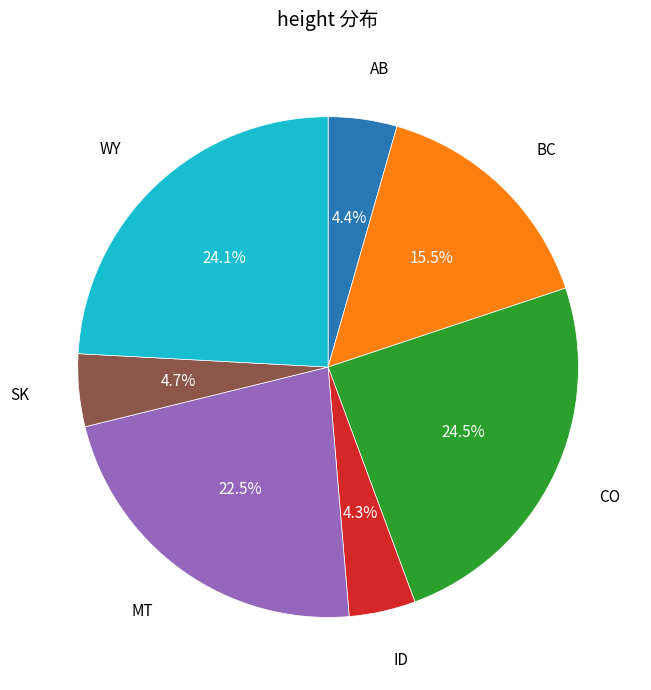

Is there a majority slice in this chart?

No